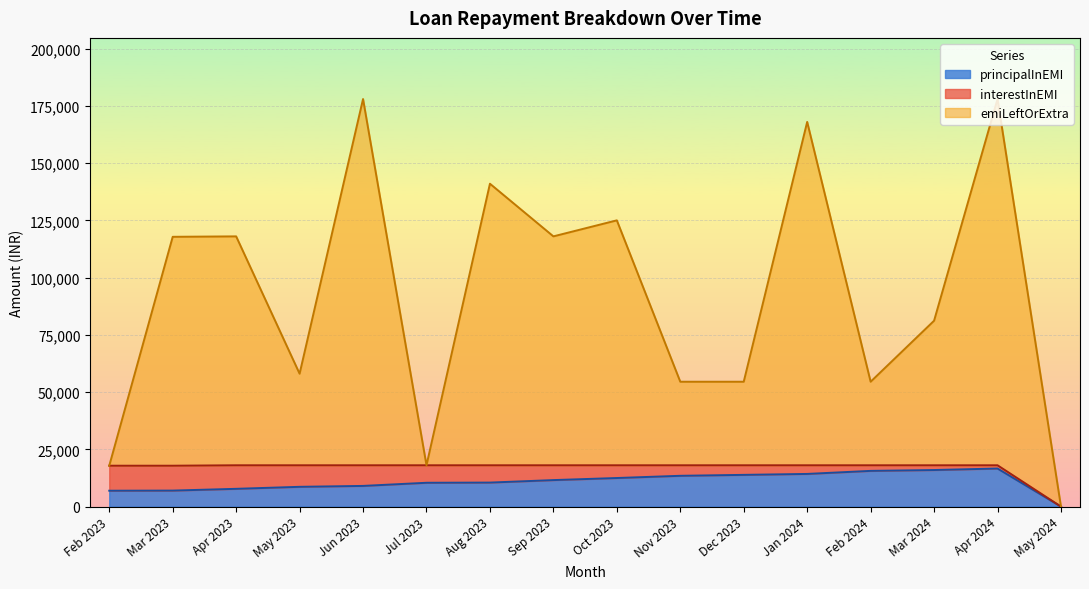

What is the label of the 5th point from the left?

Jun 2023